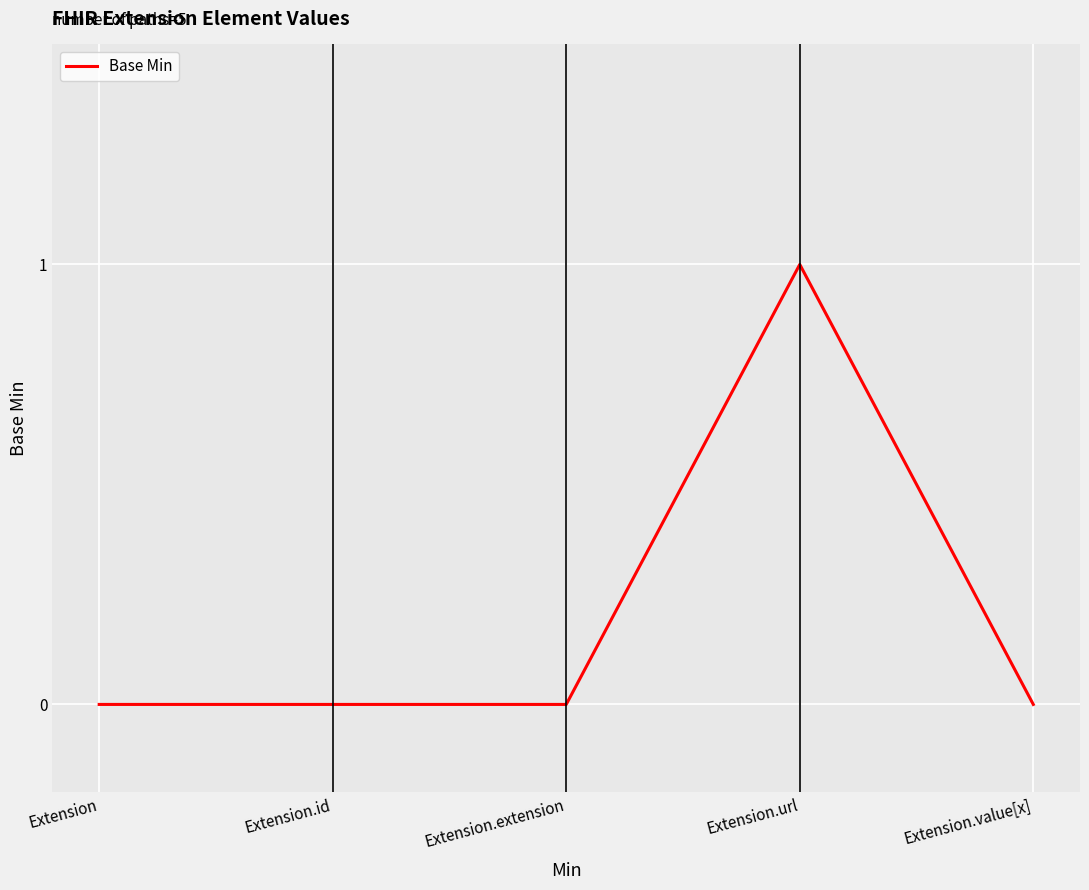

Is it true that the value at Extension.url is 1?

True